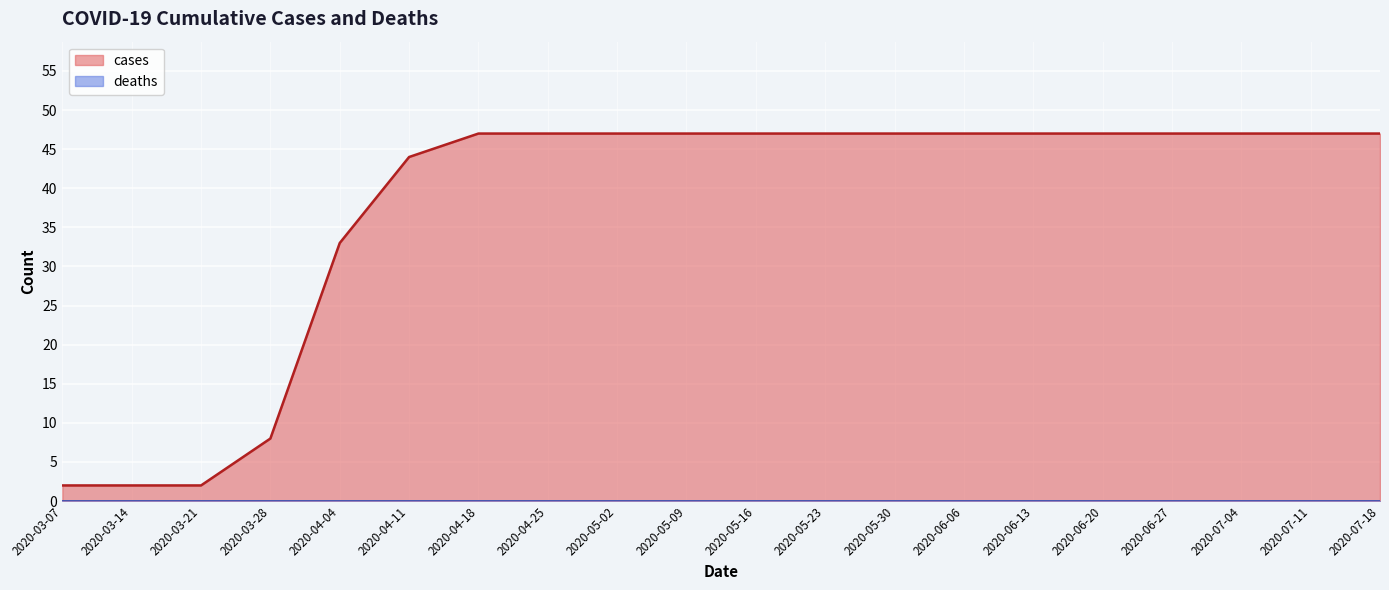

Which has a higher value, 2020-07-11 or 2020-04-18?

2020-07-11